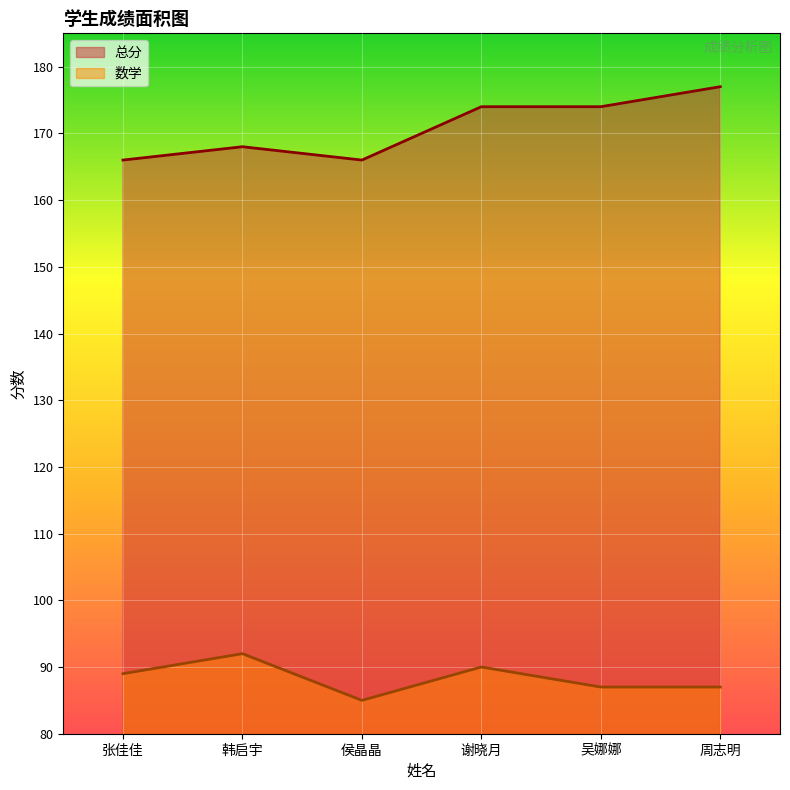

At which category is the sum across all series the highest?

谢晓月